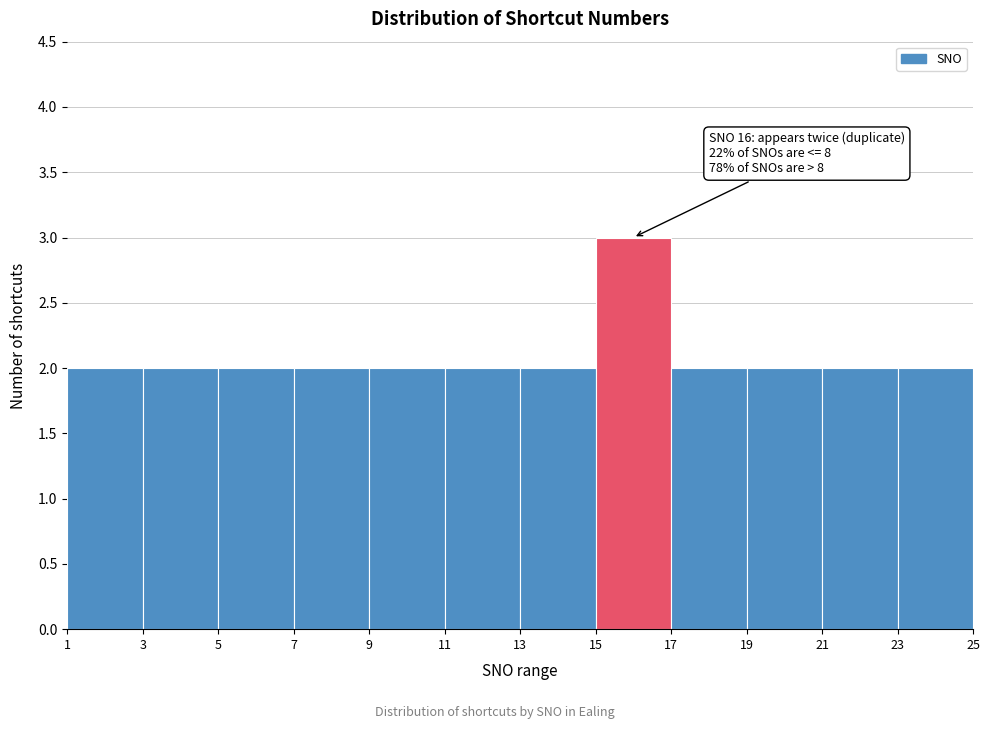

Which range on the x-axis has the tallest bar?

15 to 17